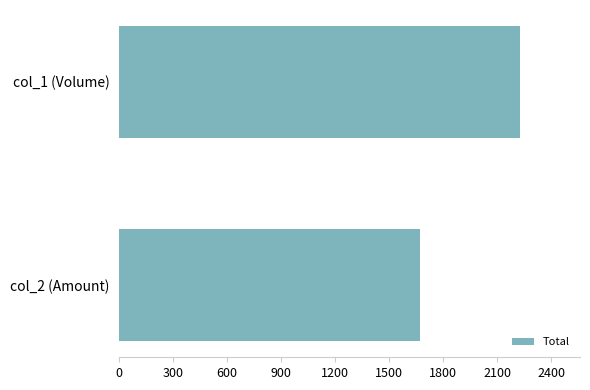

What is the difference between the maximum and minimum values?

552.9